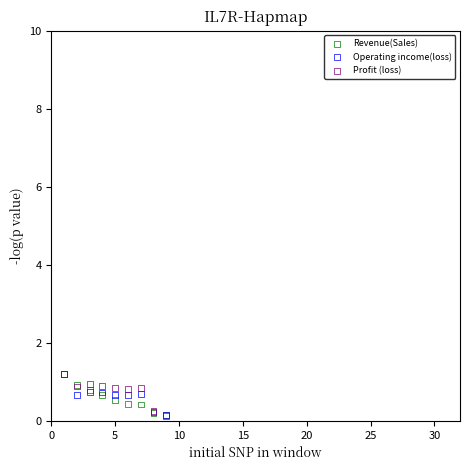

What are all the series names shown in the legend?

Revenue(Sales), Operating income(loss), Profit (loss)